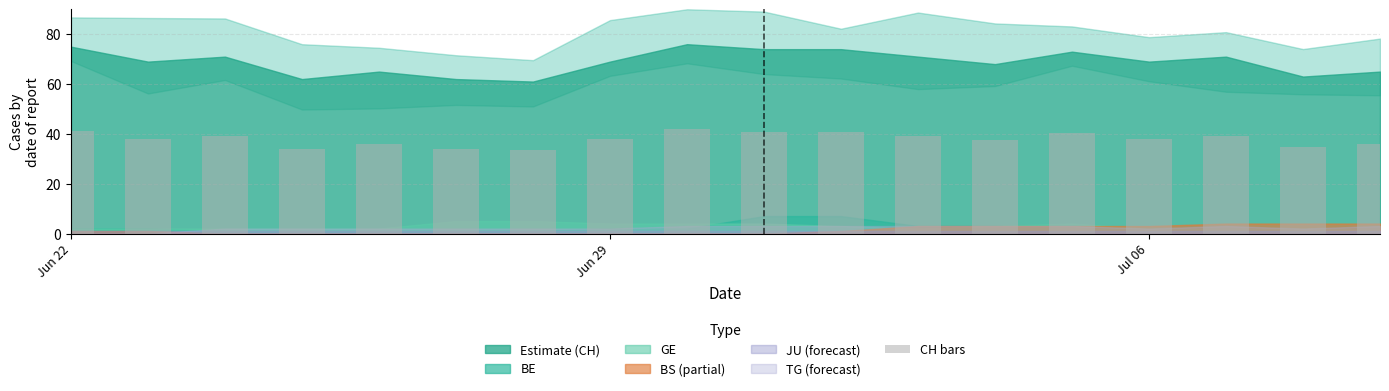

What is the value of the 13th bar from the left?

37.4